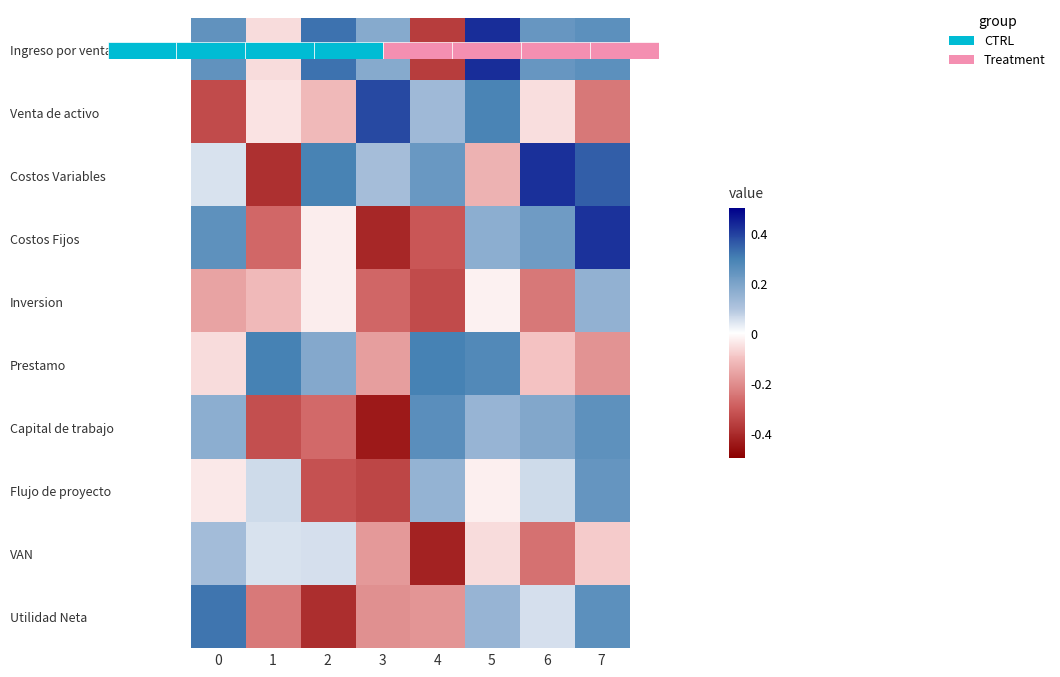

Between 2 and 3, which is larger?

2